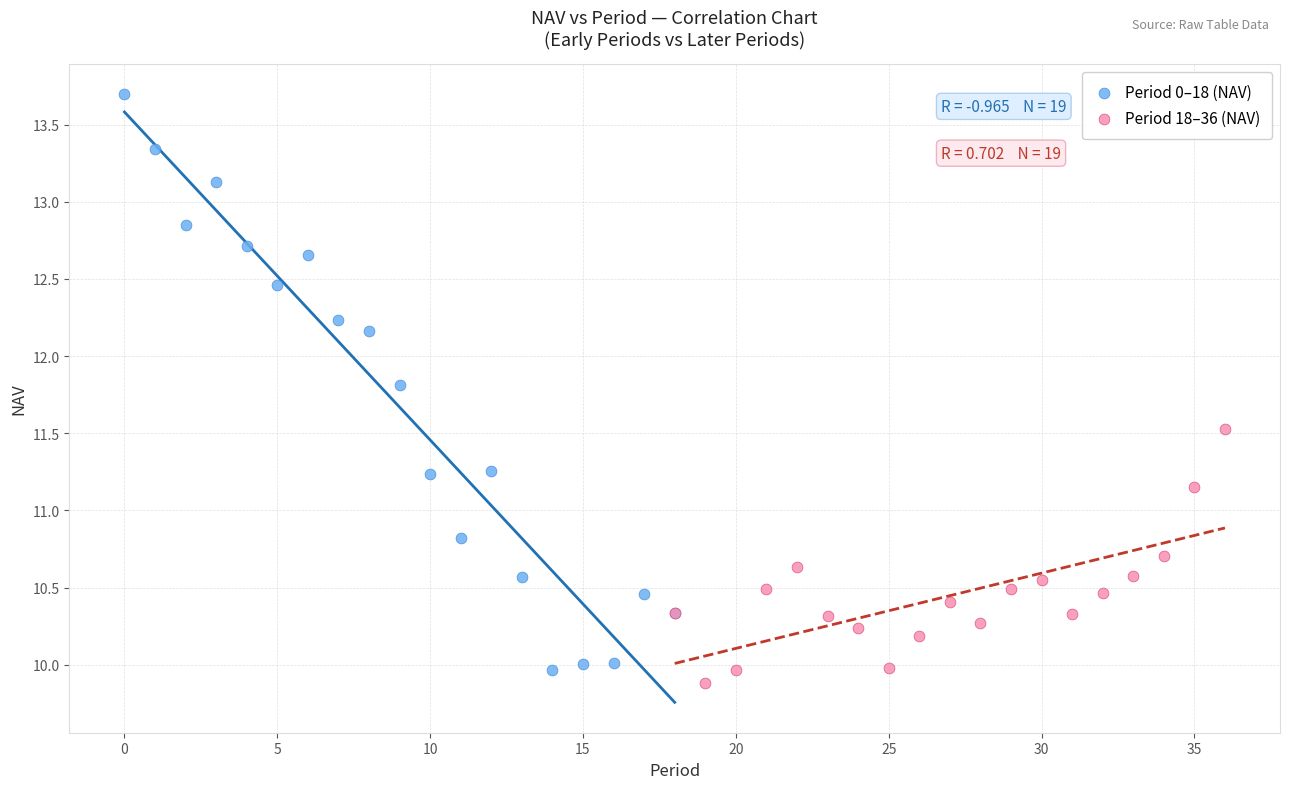

Which series has the largest Y range (max minus min)?

Period 0–18 (NAV)